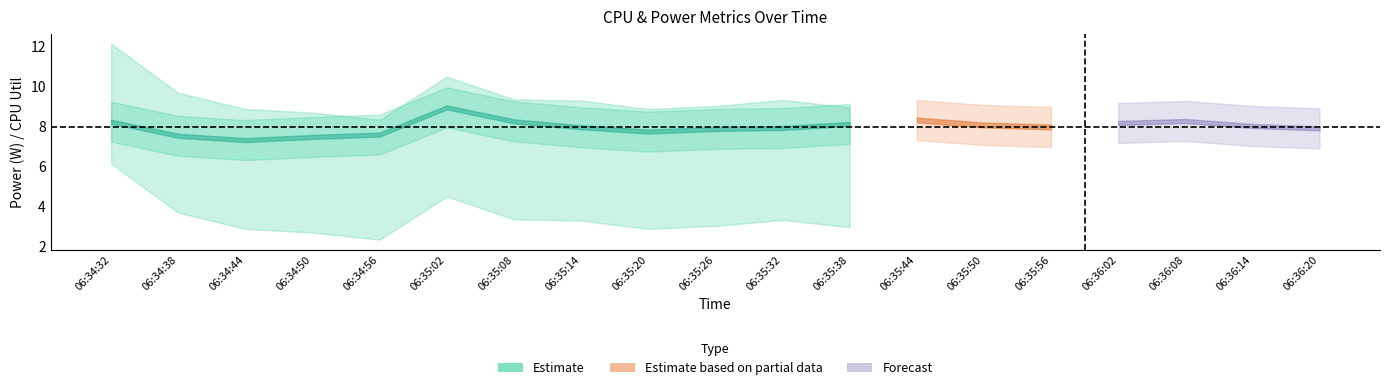

At which label does CPU Power reach its minimum?

06:34:44